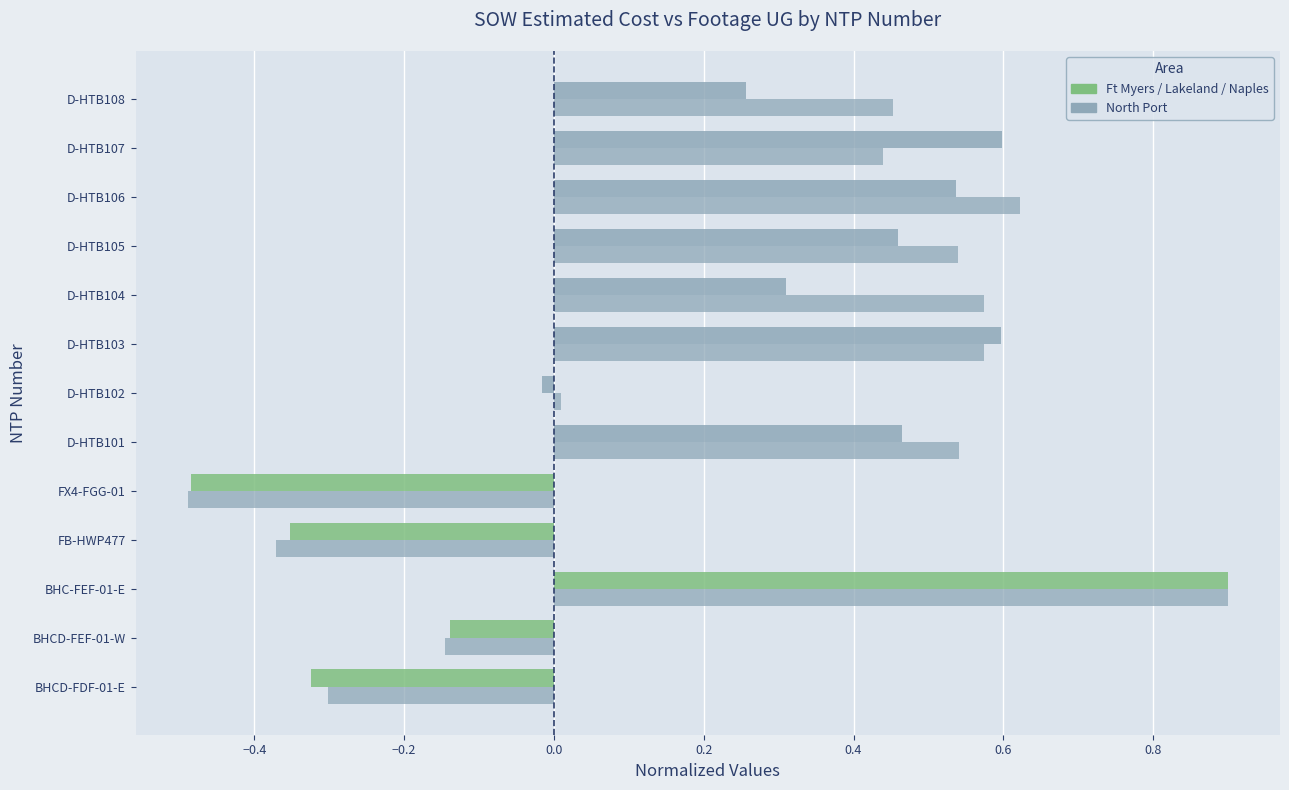

Is it true that SOW Estimated Cost equals -0.1 at −0.4?

False